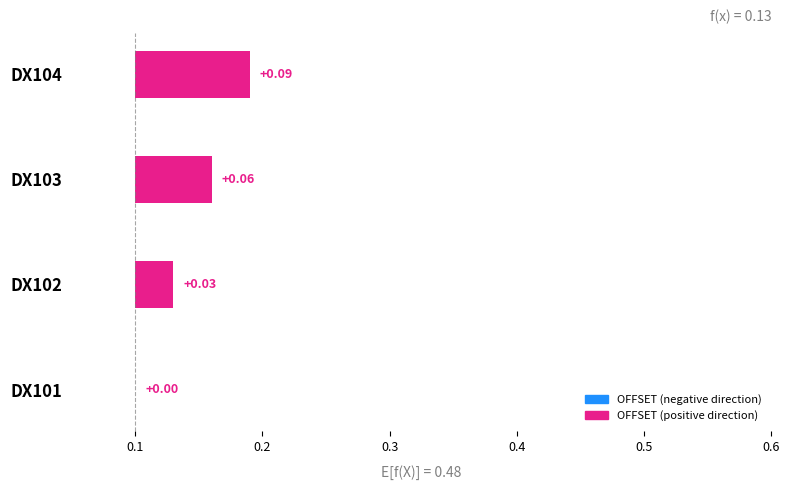

Is it true that the value at DX103 is 0.0?

False